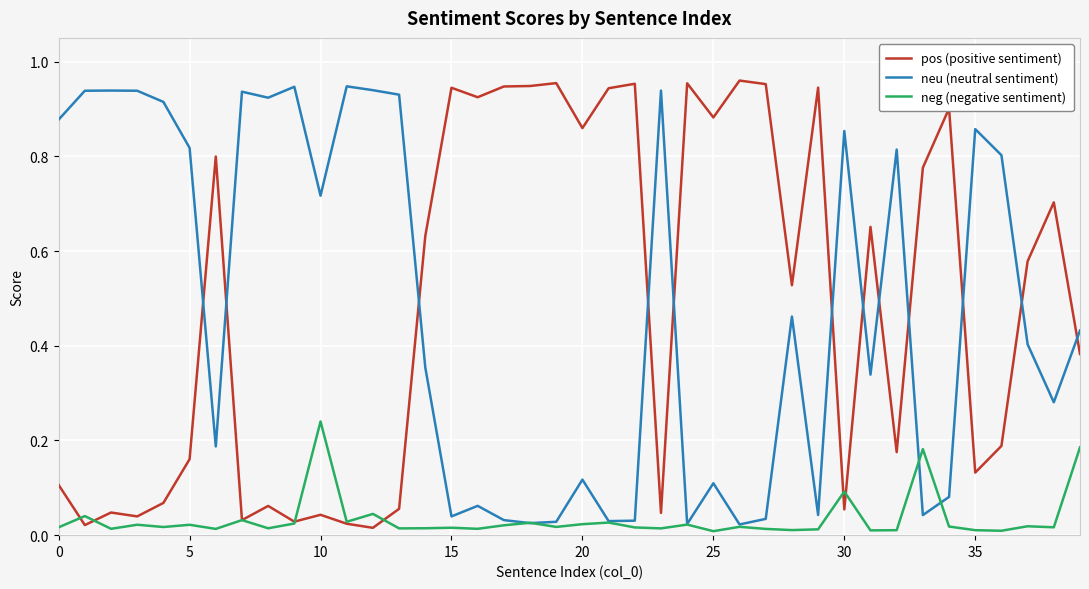

In neu (neutral sentiment), how many points are lower than both neighbors (excluding endpoints)?

12